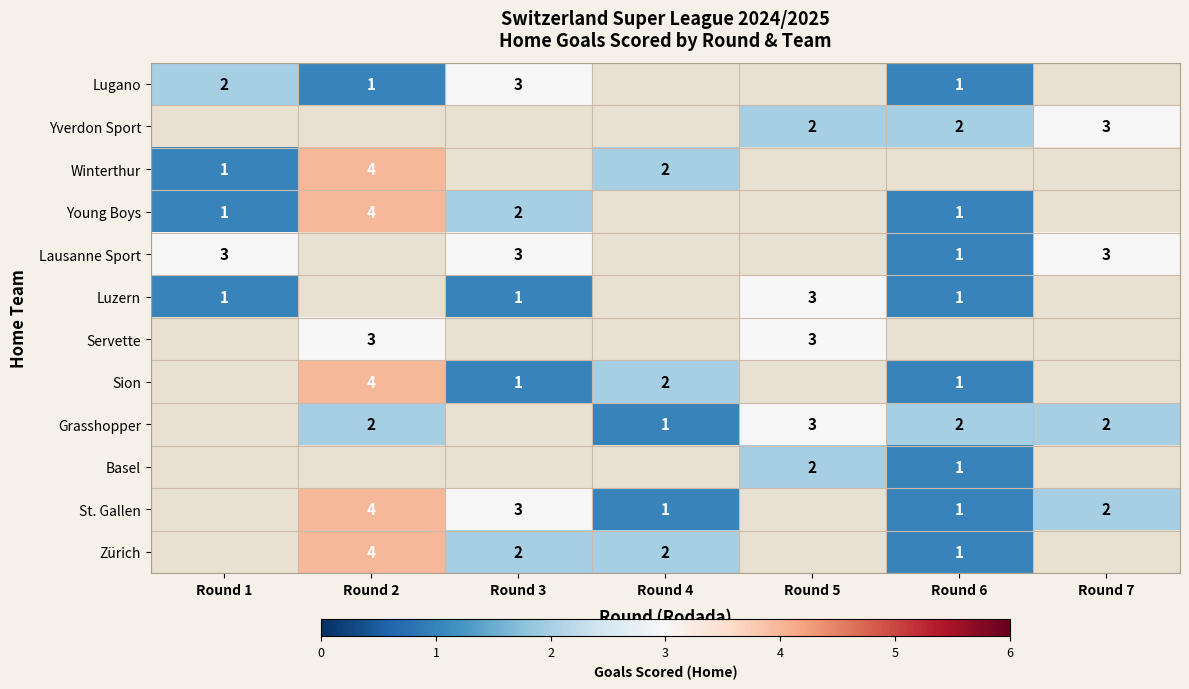

True or false: Sion has a value of 1 at Round 3.

True